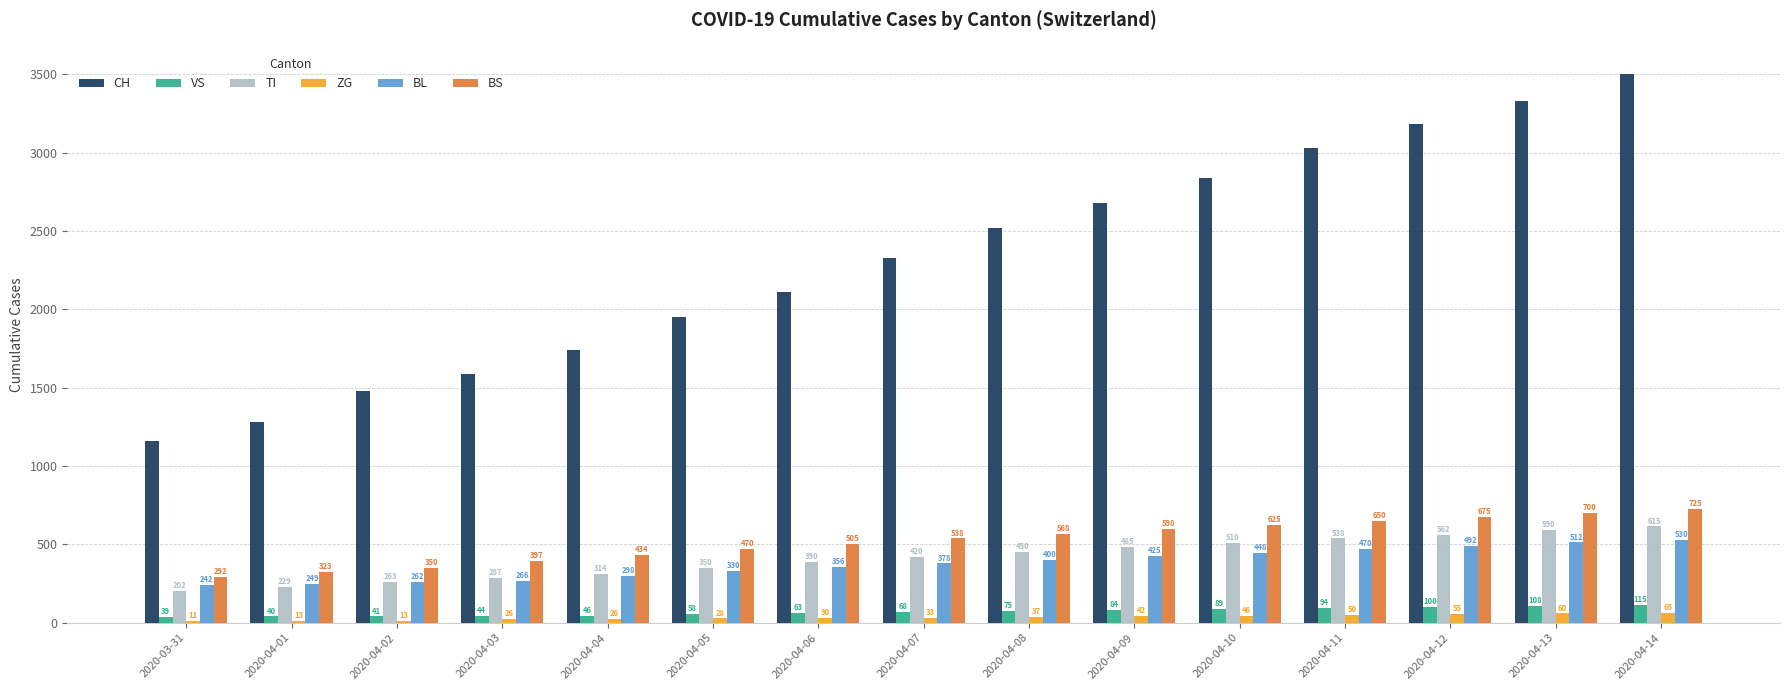

True or false: BS has a value of 538 at 2020-04-07.

True